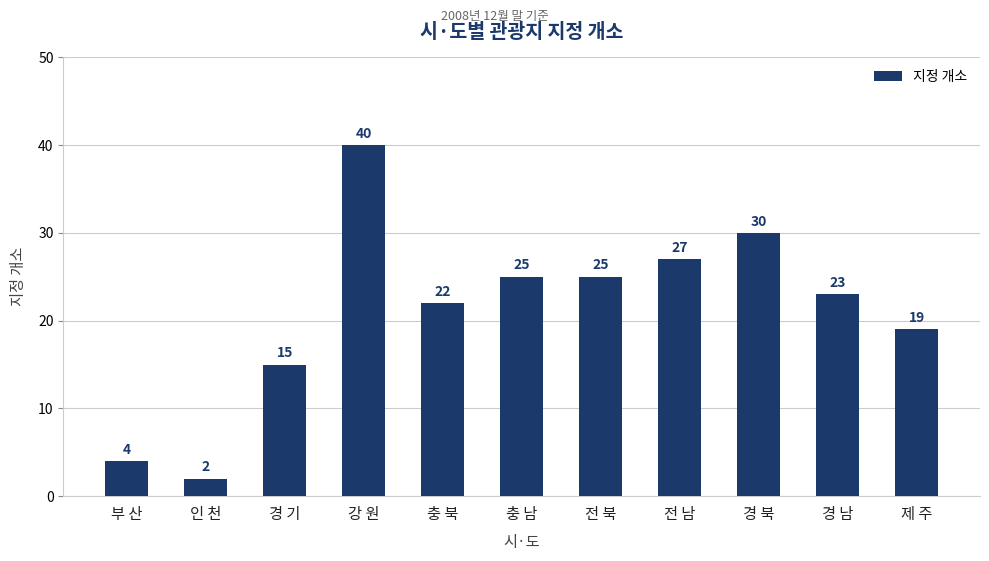

What is the minimum value shown in the chart?

2